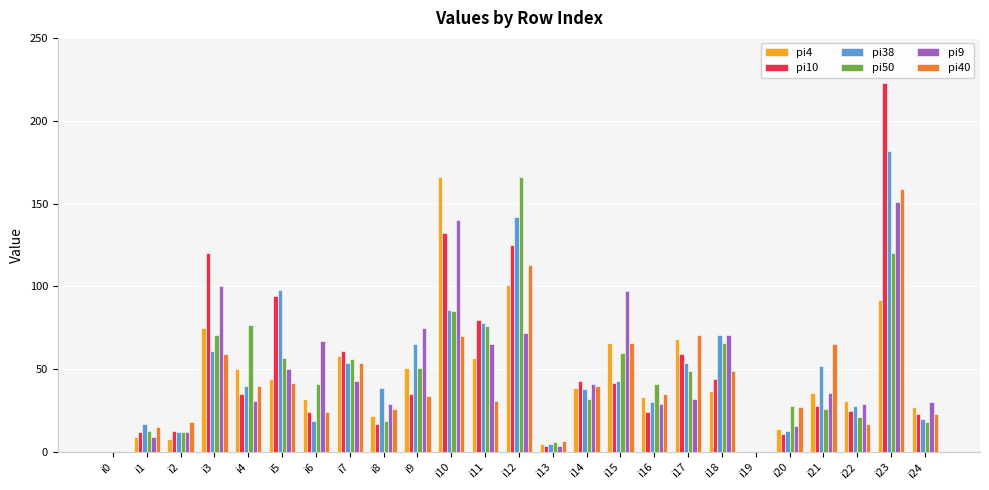

What is the greatest value displayed?

223